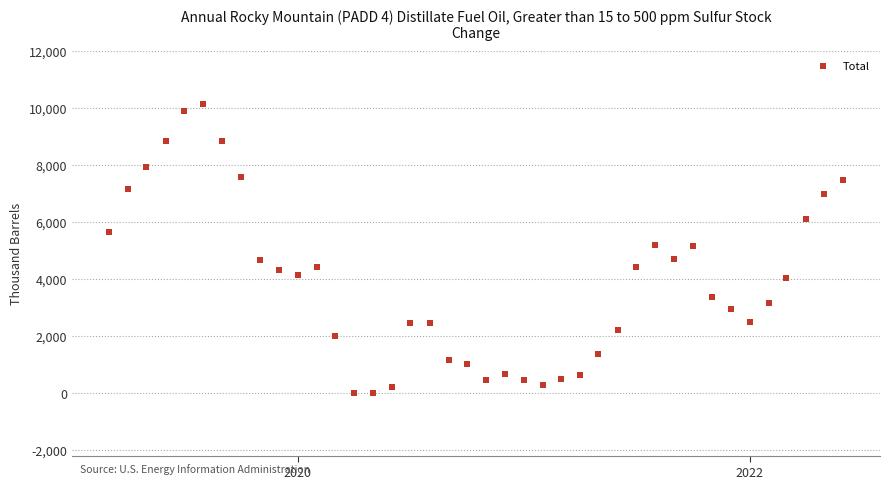

What is the range of Y values (max minus min)?

10118.4